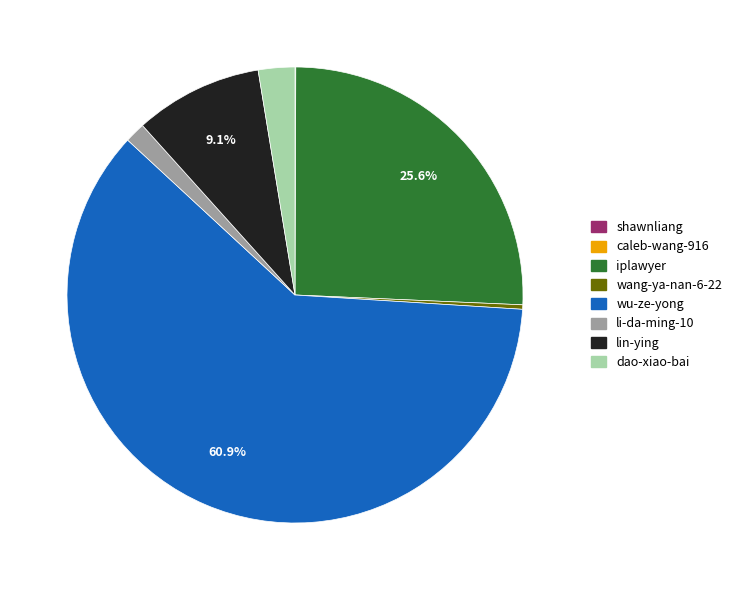

What portion of the pie excludes wu-ze-yong?

39.1%